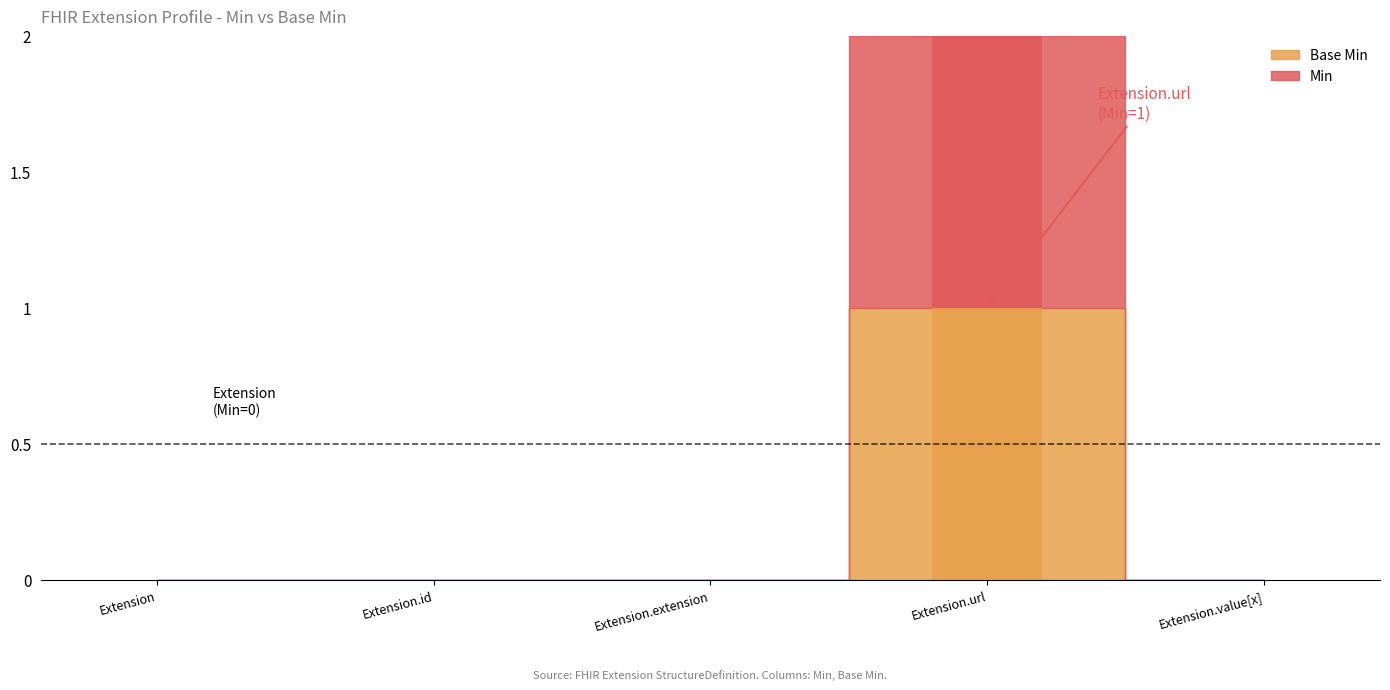

How many bars are there in total?

10